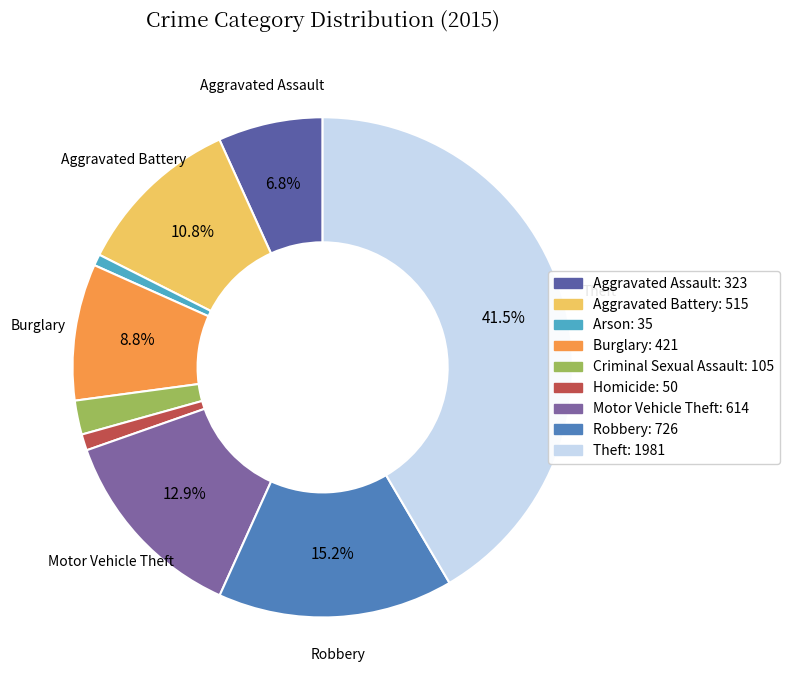

Is it true that Robbery is 26% of the pie?

False